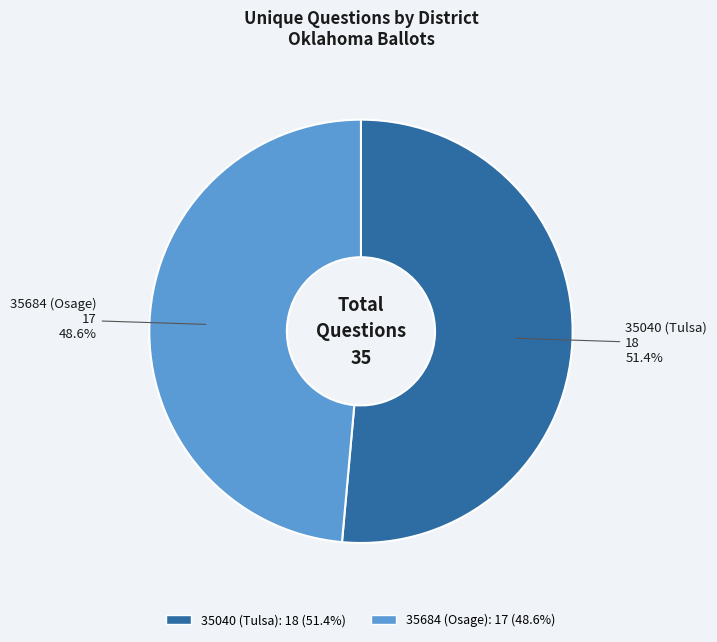

To the nearest percent, what percentage of the pie is 35040 (Tulsa)?

51%